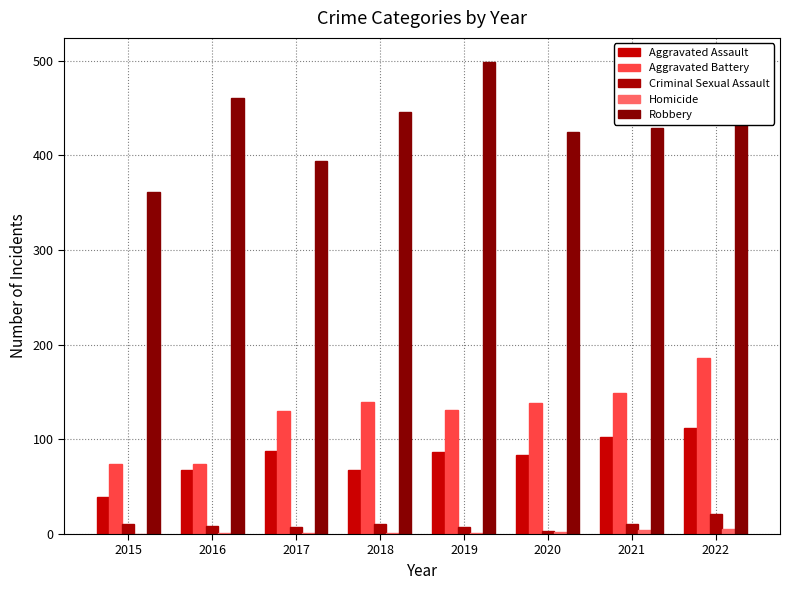

Which series has the widest spread of values?

Robbery